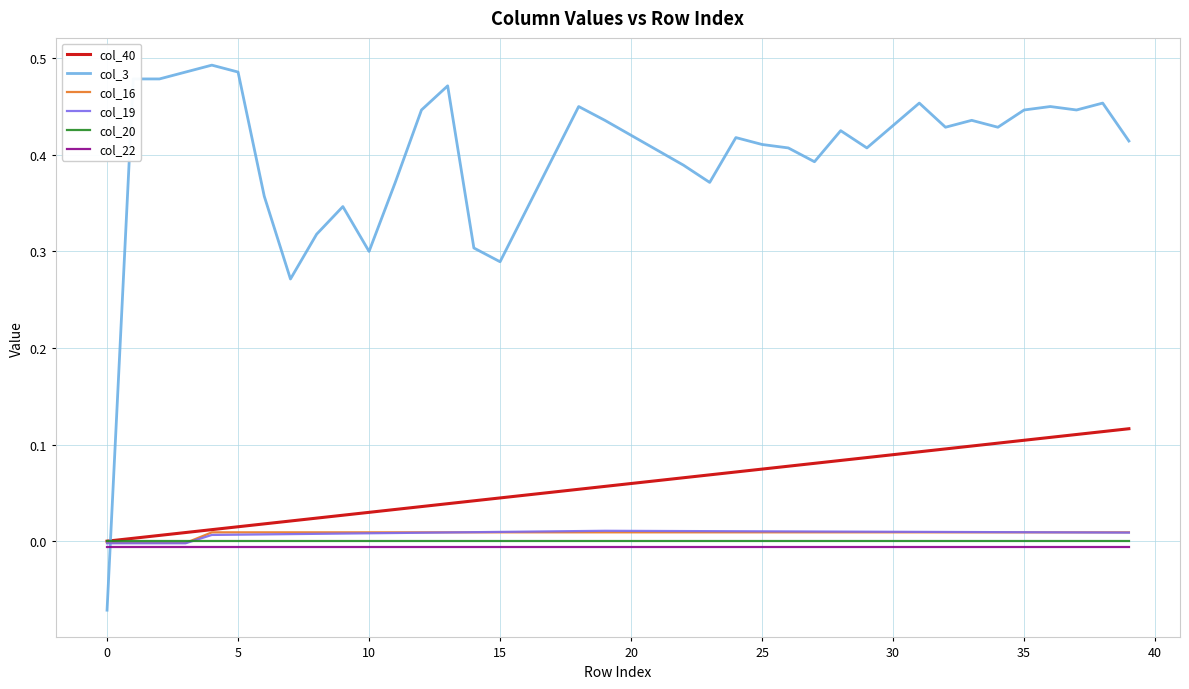

Which series has the widest spread of values?

col_3